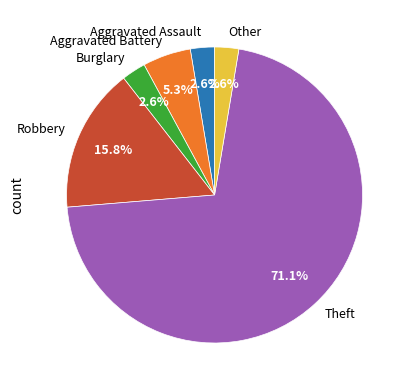

To the nearest percent, what is the difference between the Other and Aggravated Assault slice percentages?

0%